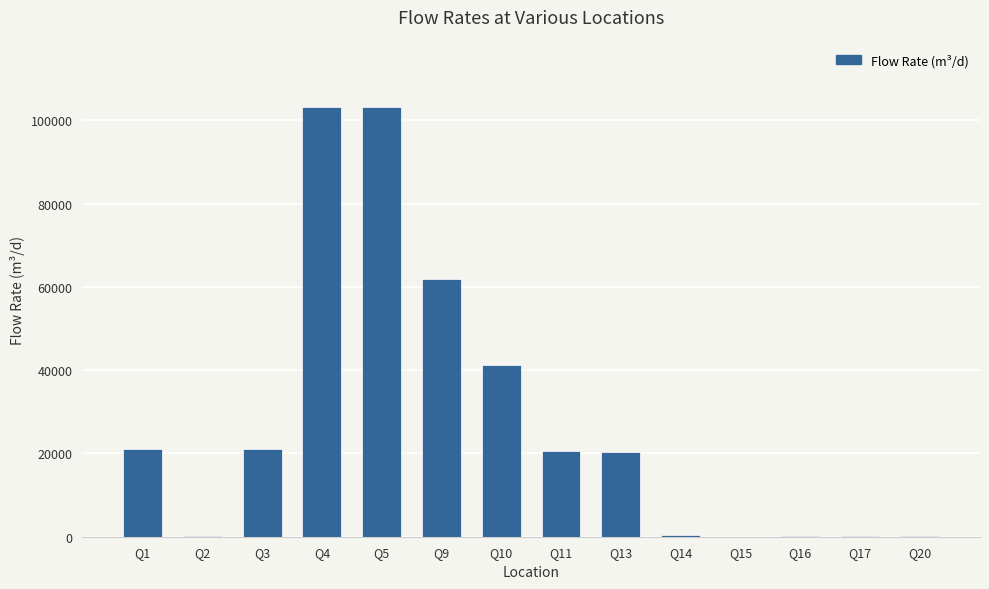

The value at Q13 is 11362.8. True or false?

False